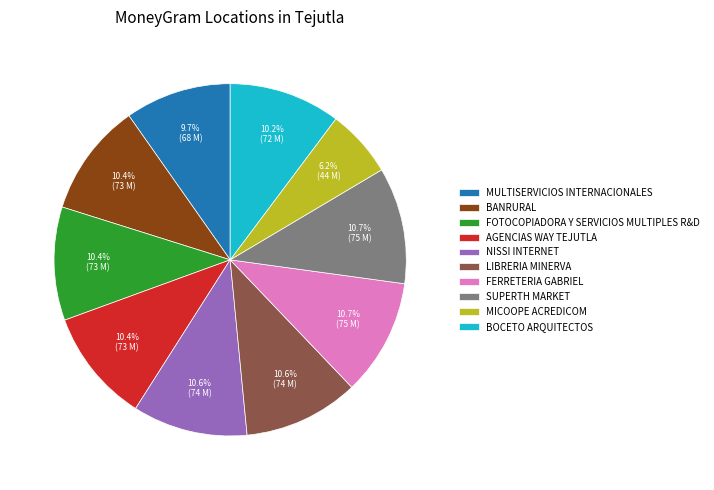

What is the smallest slice in the pie chart?

MICOOPE ACREDICOM